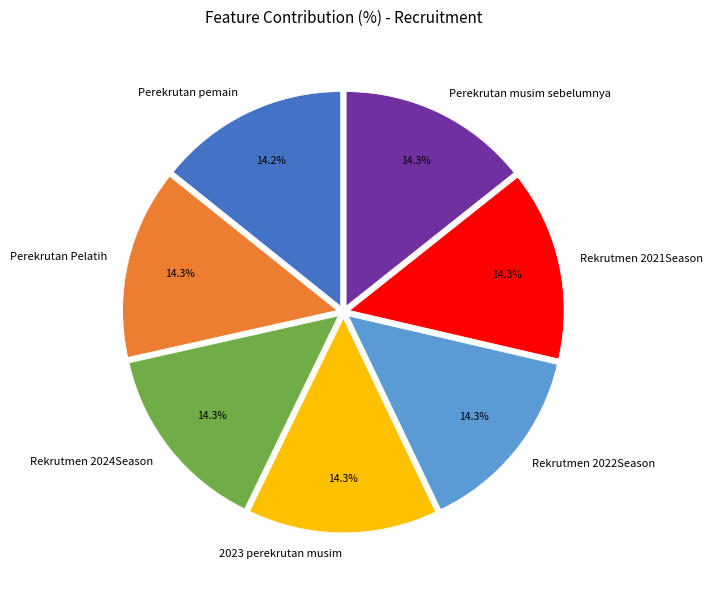

How many slices are in this pie chart?

7